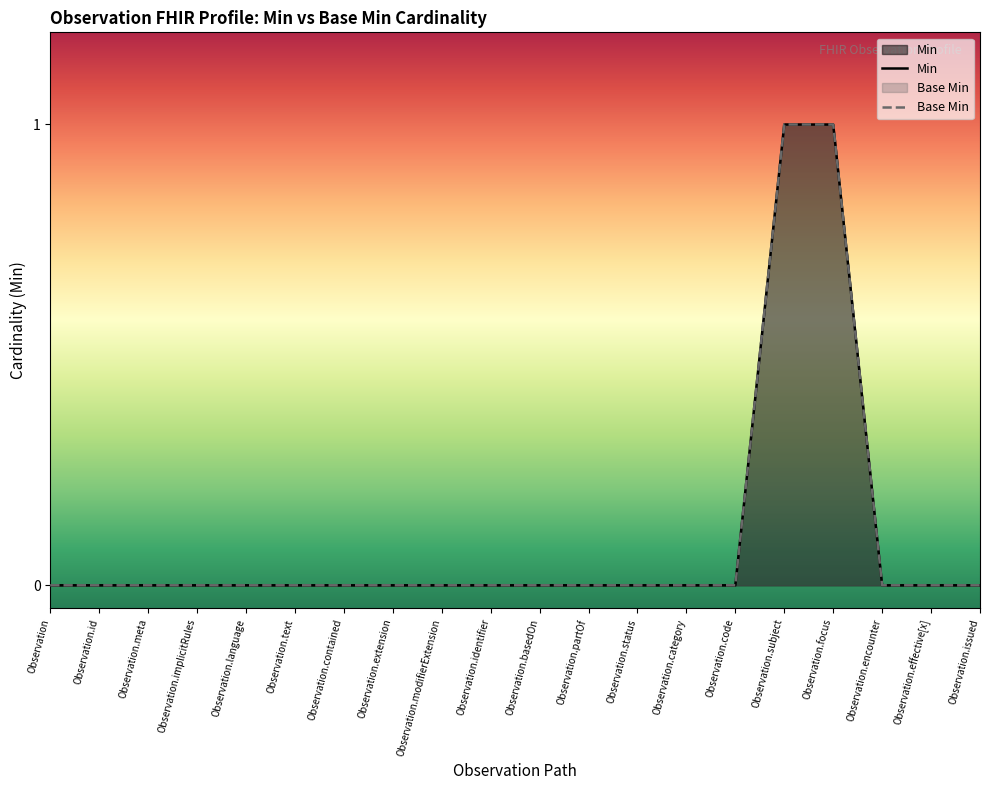

Rank the categories by Base Min value from highest to lowest.

Observation.subject, Observation.focus, Observation, Observation.id, Observation.meta, Observation.implicitRules, Observation.language, Observation.text, Observation.contained, Observation.extension, Observation.modifierExtension, Observation.identifier, Observation.basedOn, Observation.partOf, Observation.status, Observation.category, Observation.code, Observation.encounter, Observation.effective[x], Observation.issued